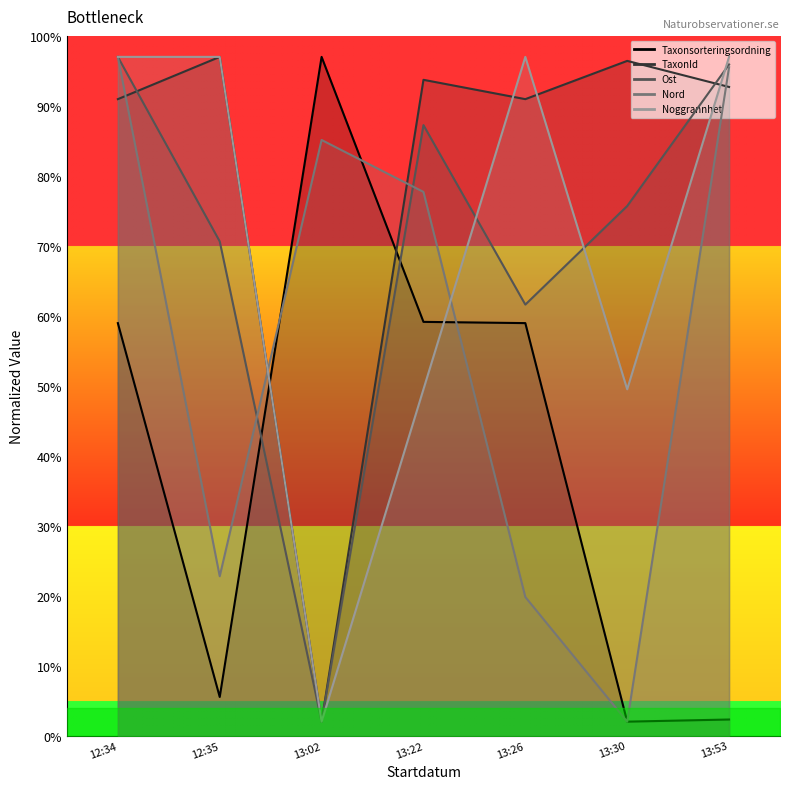

List the series in order of their peak value, lowest first.

Taxonsorteringsordning, TaxonId, Ost, Nord, Noggrannhet